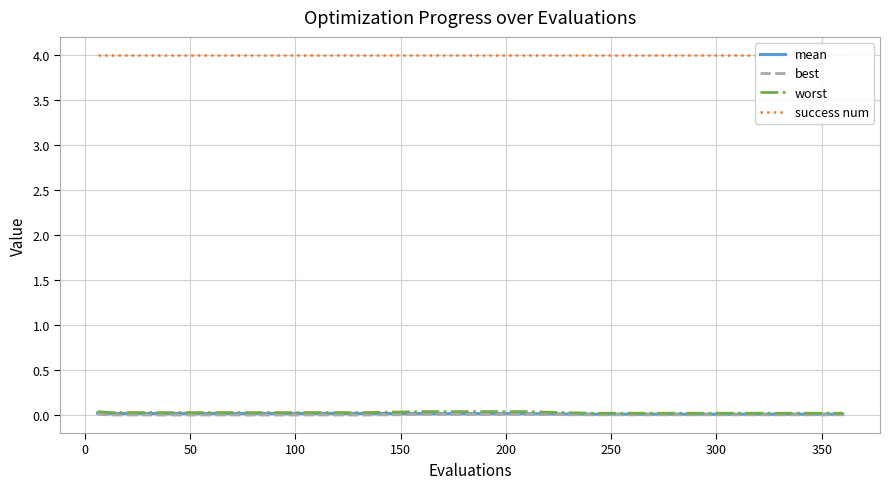

Reading right to left, transcribe all the data shown in this chart.

mean: 0.0	0.0	0.0	0.0	0.0	0.0	0.0	0.0	0.0	0.0	0.0	0.0	0.0	0.0
best: 0.0	0.0	0.0	0.0	0.0	0.0	0.0	0.0	0.0	0.0	0.0	0.0	0.0	0.0
worst: 0.0	0.0	0.0	0.0	0.0	0.0	0.0	0.0	0.0	0.0	0.0	0.0	0.0	0.0
success num: 4.0	4.0	4.0	4.0	4.0	4.0	4.0	4.0	4.0	4.0	4.0	4.0	4.0	4.0